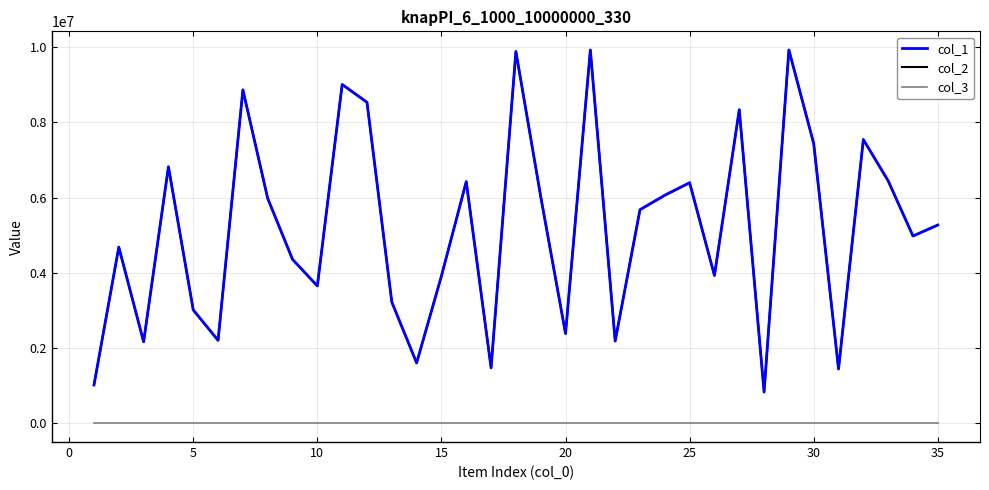

How many lines are shown in the chart?

3